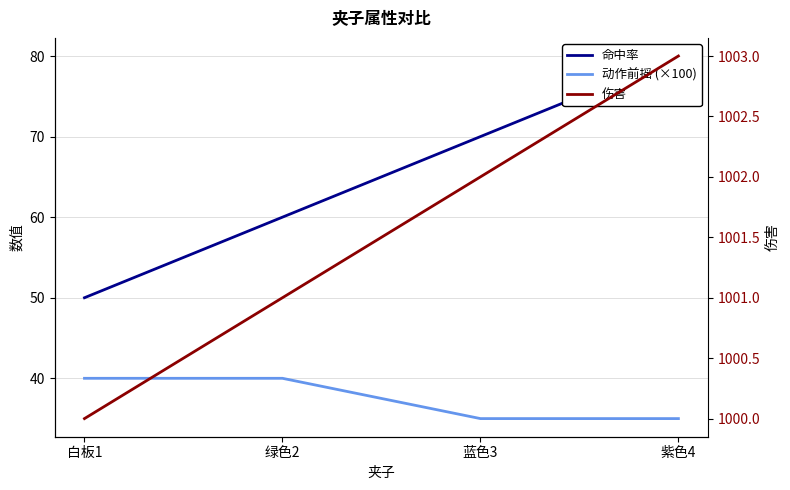

The value of 伤害 at 绿色2 is 1426. True or false?

False